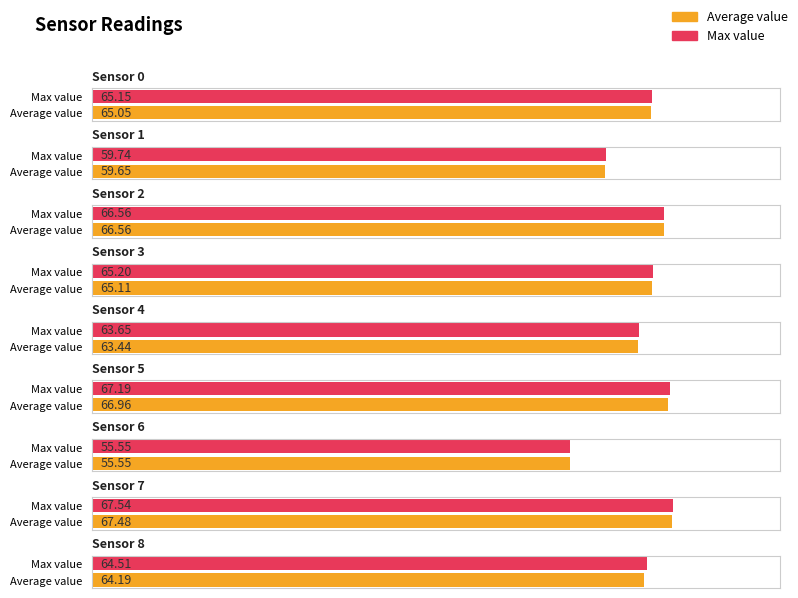

Reading right to left, transcribe all the data shown in this chart.

Average value: Sensor 8=64.2	Sensor 7=67.5	Sensor 6=55.5	Sensor 5=67.0	Sensor 4=63.4	Sensor 3=65.1	Sensor 2=66.6	Sensor 1=59.7	Sensor 0=65.1
Max value: Sensor 8=64.5	Sensor 7=67.5	Sensor 6=55.5	Sensor 5=67.2	Sensor 4=63.6	Sensor 3=65.2	Sensor 2=66.6	Sensor 1=59.7	Sensor 0=65.2